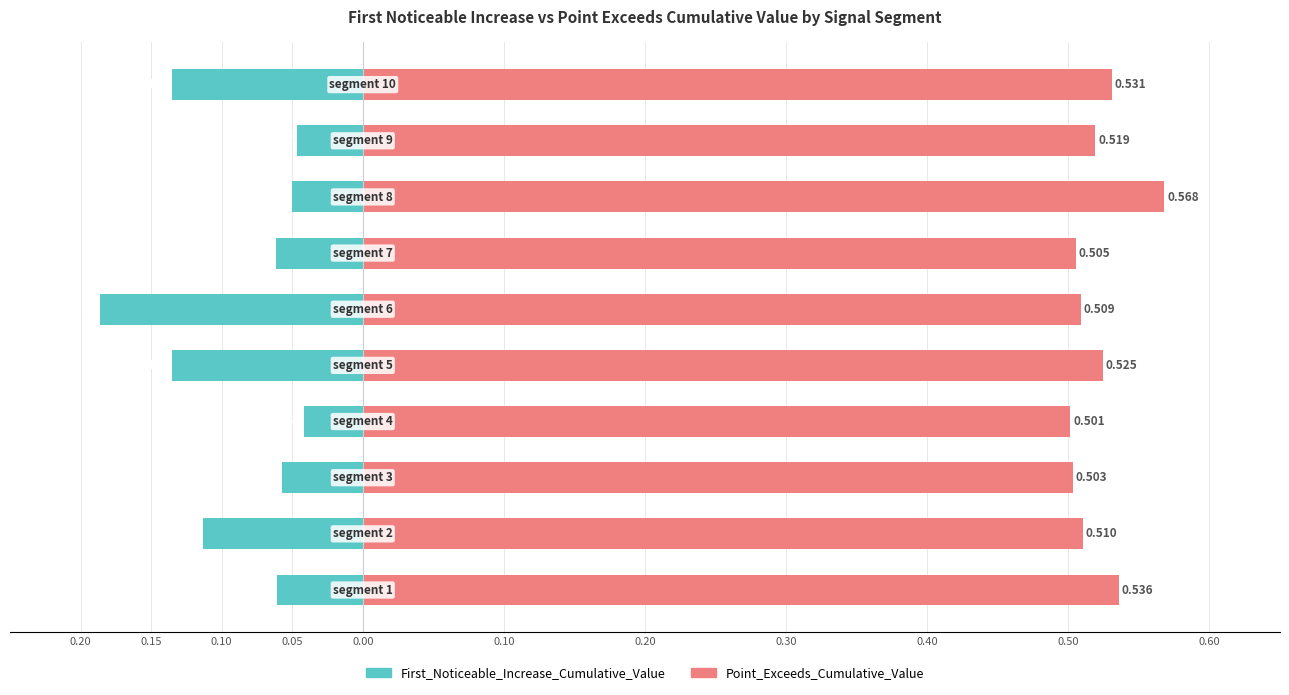

Are the bars grouped side by side (vs. stacked)?

Yes